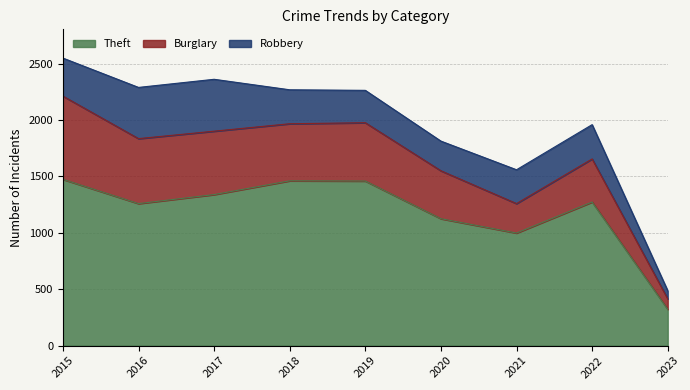

Does the chart display data point markers on the line(s)?

No